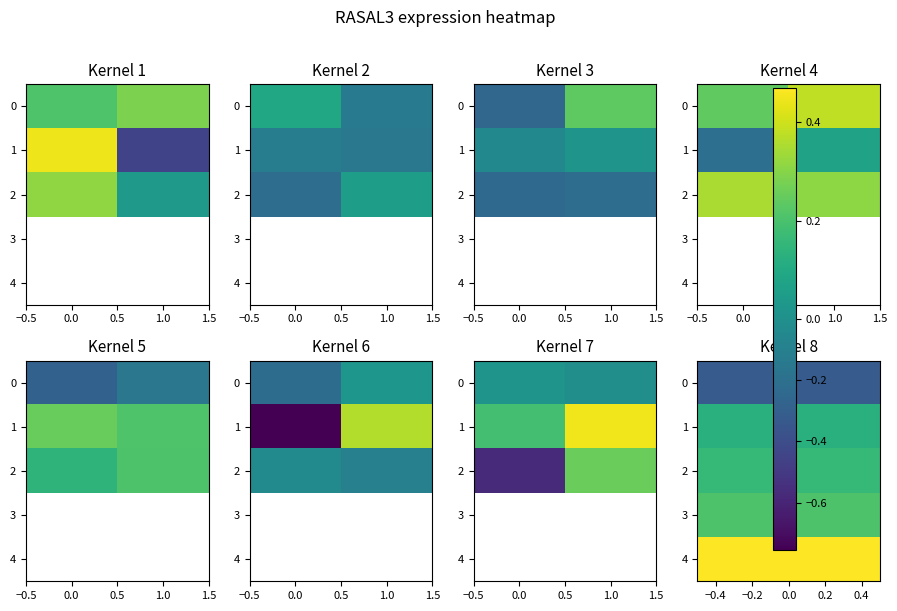

Rank the series at 1.0 from lowest to highest value.

0, 2, 1, 3, 4